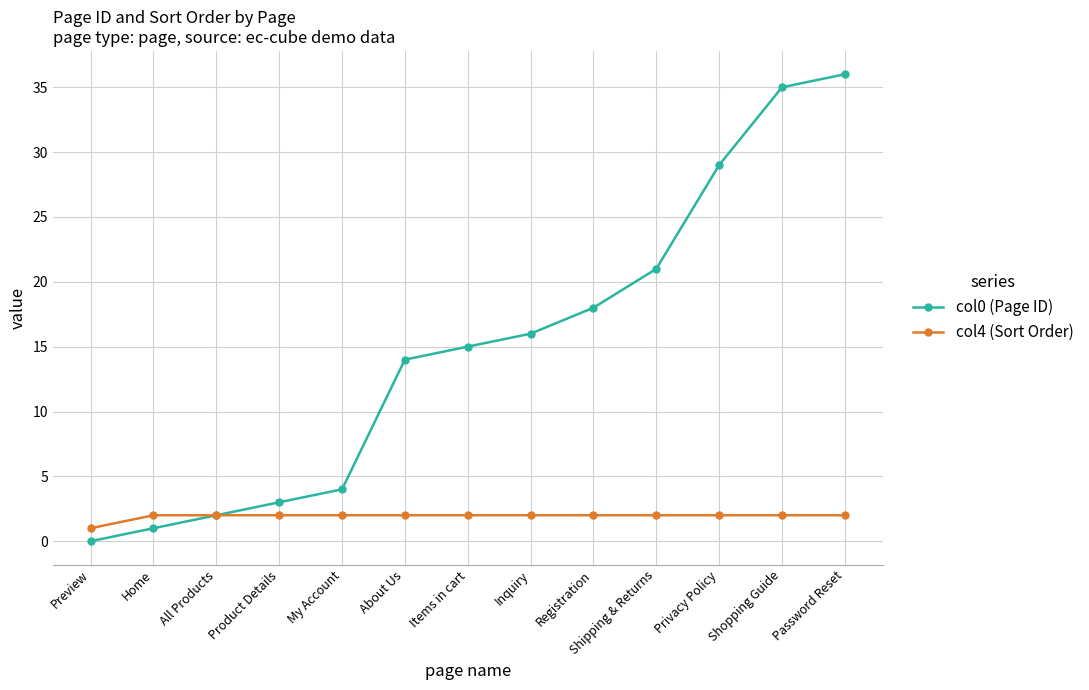

Count the number of categories in the chart.

13